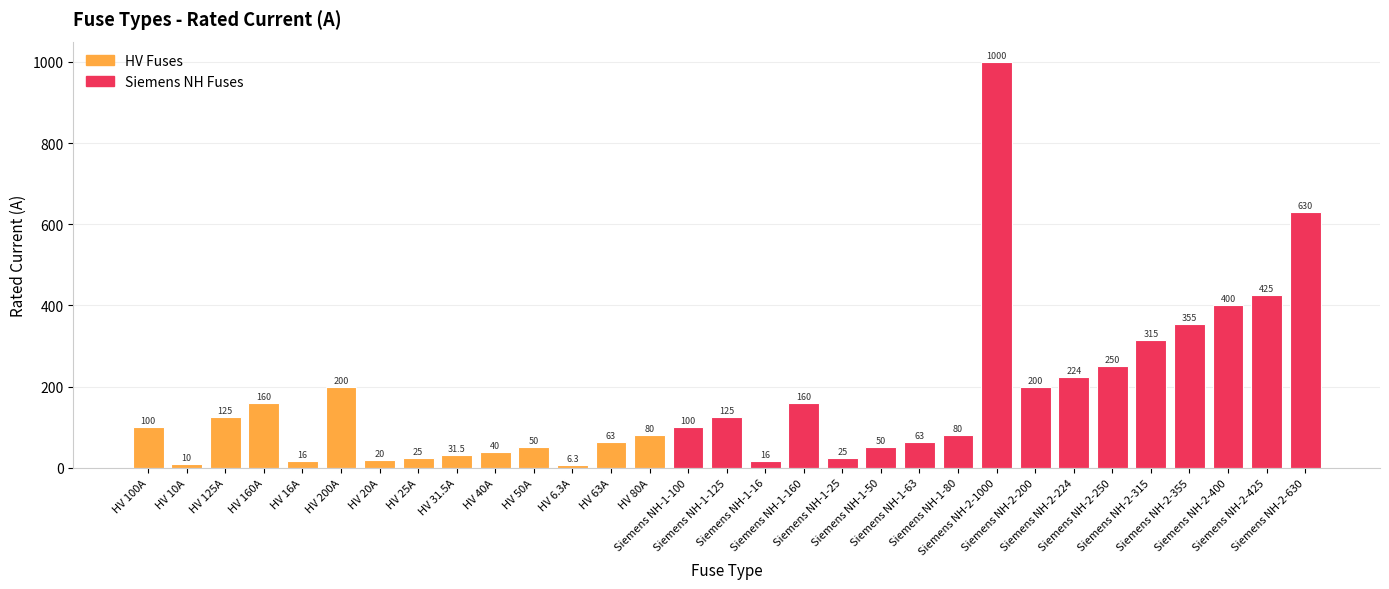

What is the average value?

172.4